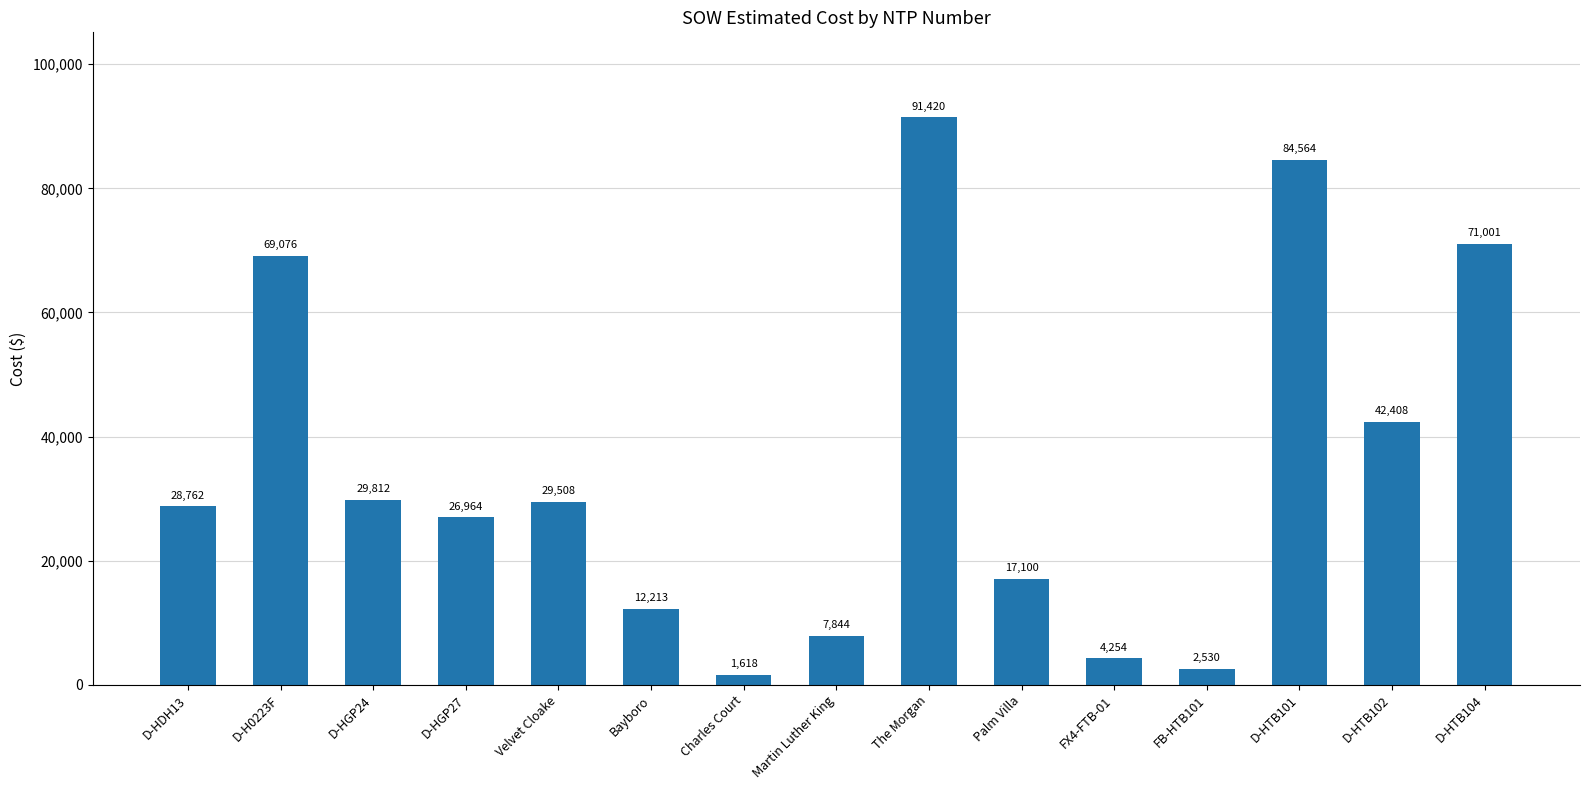

What is the ratio of the value at Palm Villa to the value at D-HTB101?

0.2